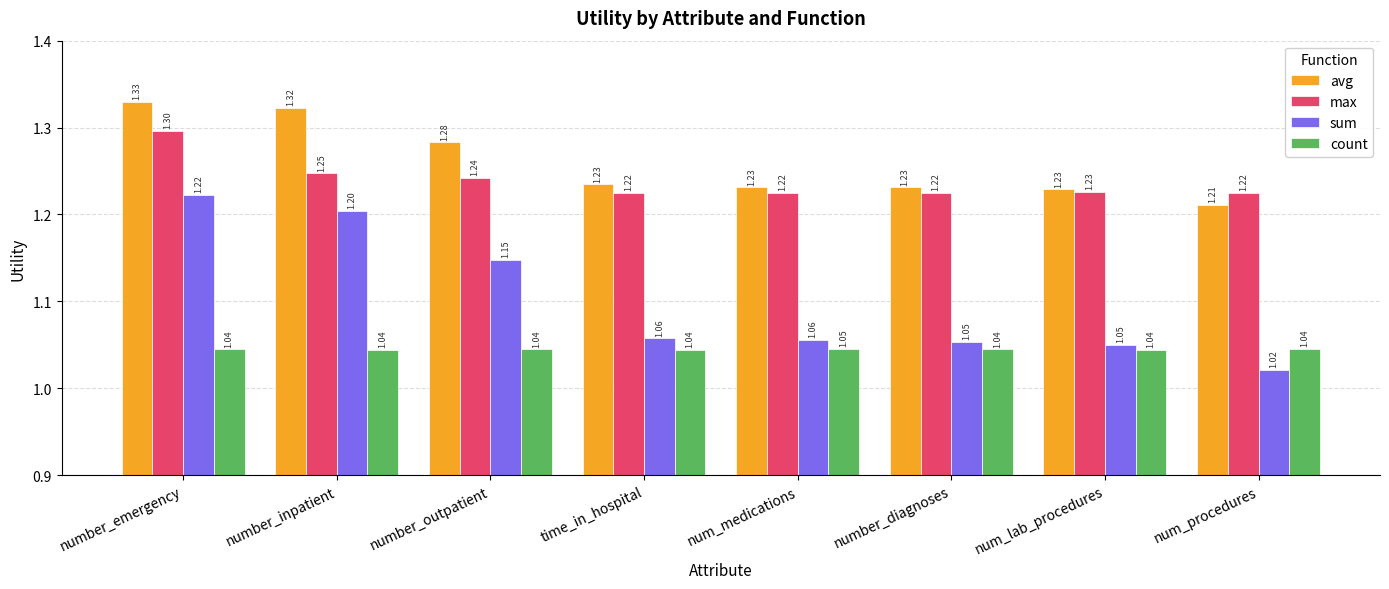

What is the label of the 6th bar from the left?

number_diagnoses